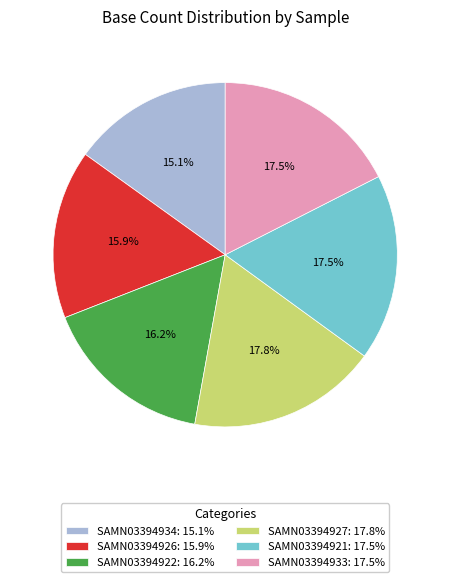

To the nearest percent, what percentage of the pie is SAMN03394934?

15%